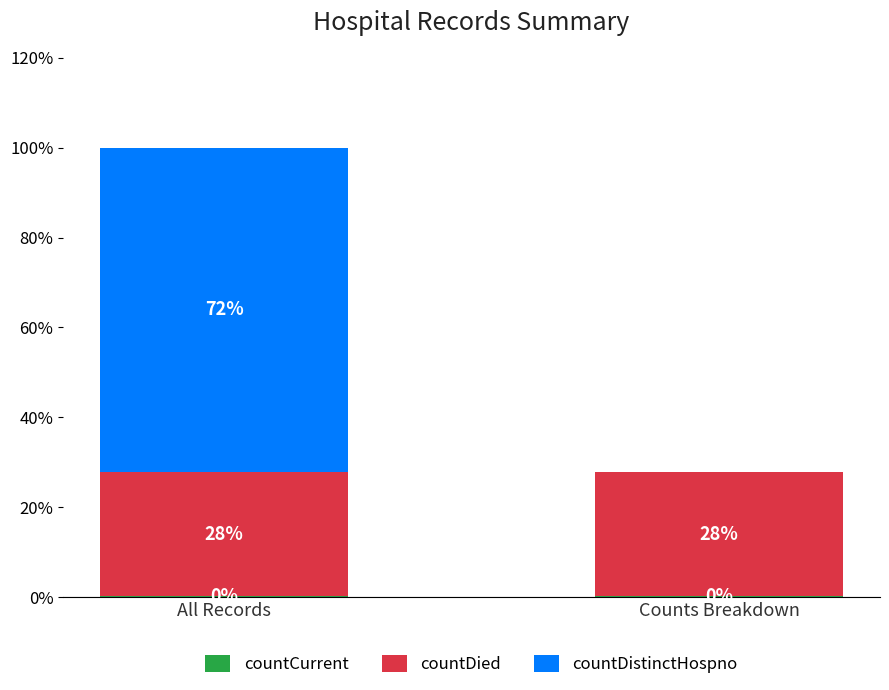

What is the sum of the countCurrent values at All Records and Counts Breakdown?

0.3